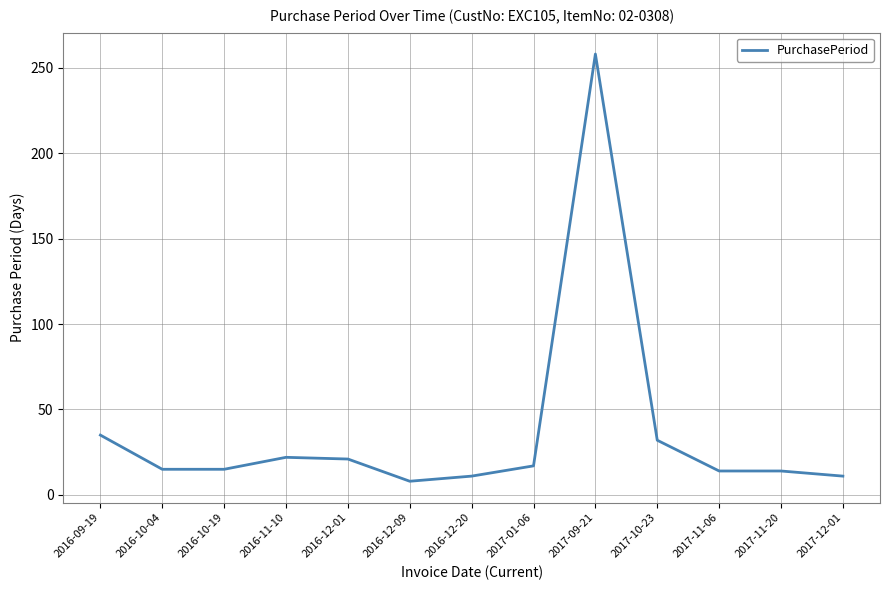

Does the chart display data point markers on the line(s)?

No